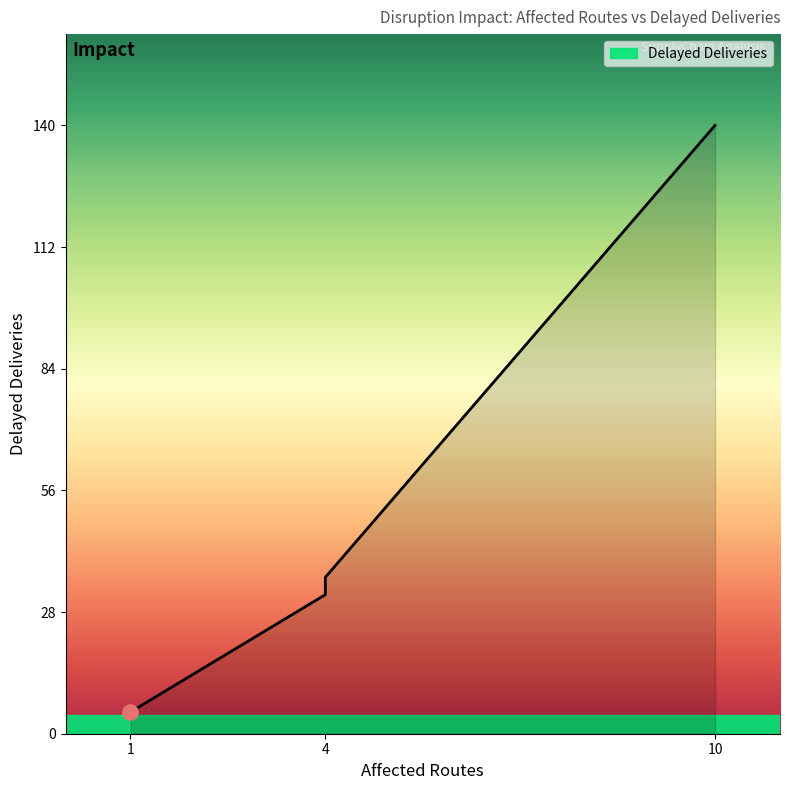

What is the ratio of the value at 10 to the value at 1?

28.0